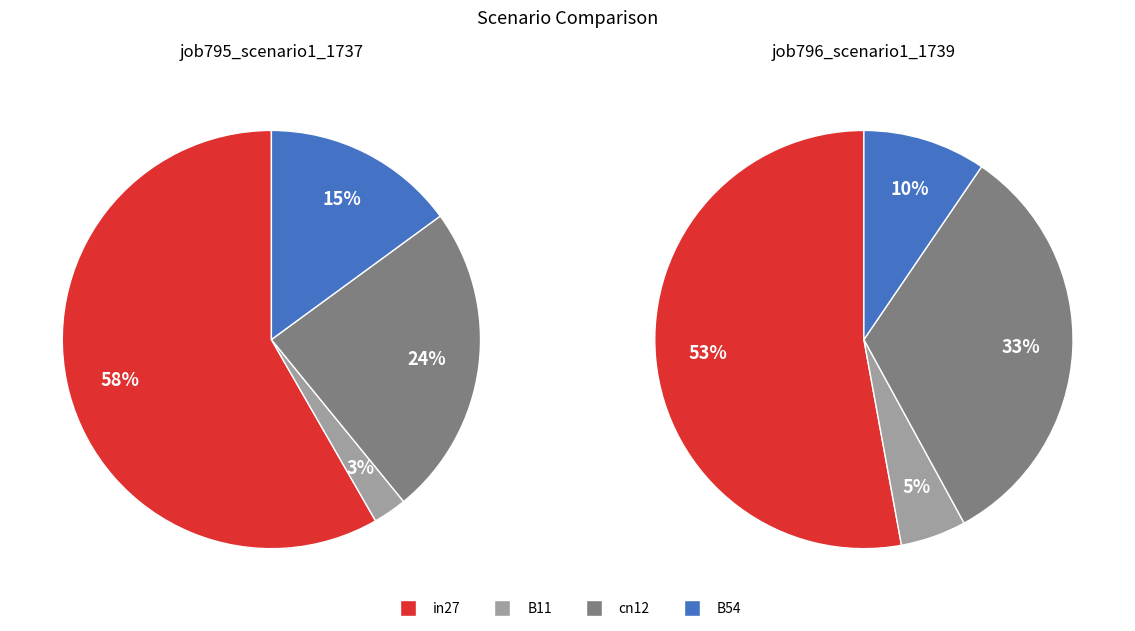

What is the difference between the highest and lowest values at B54?

0.1